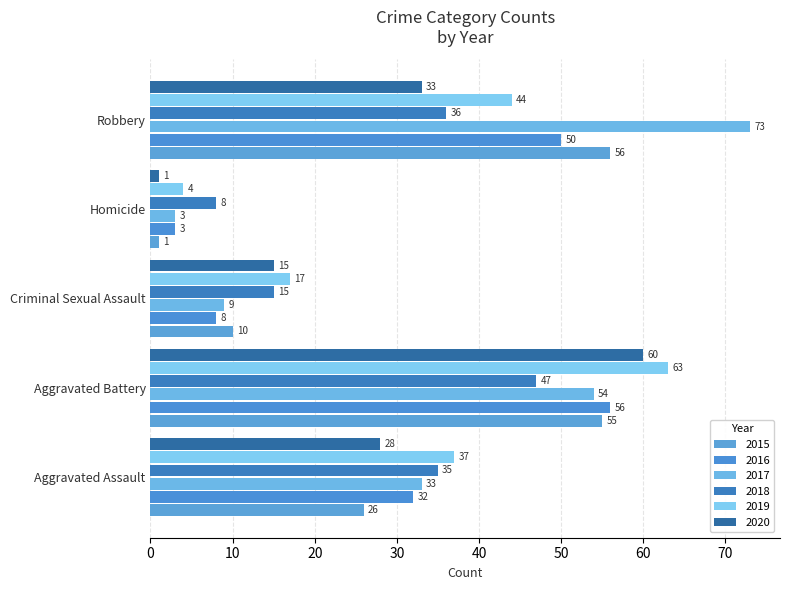

What is the maximum value for 2016?

56